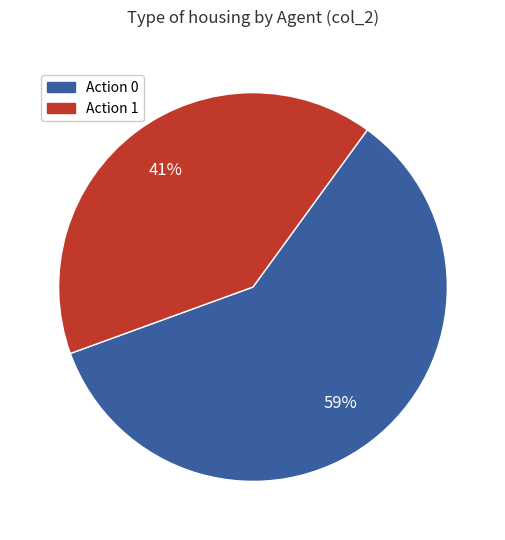

To the nearest percent, what is the average slice percentage?

50%